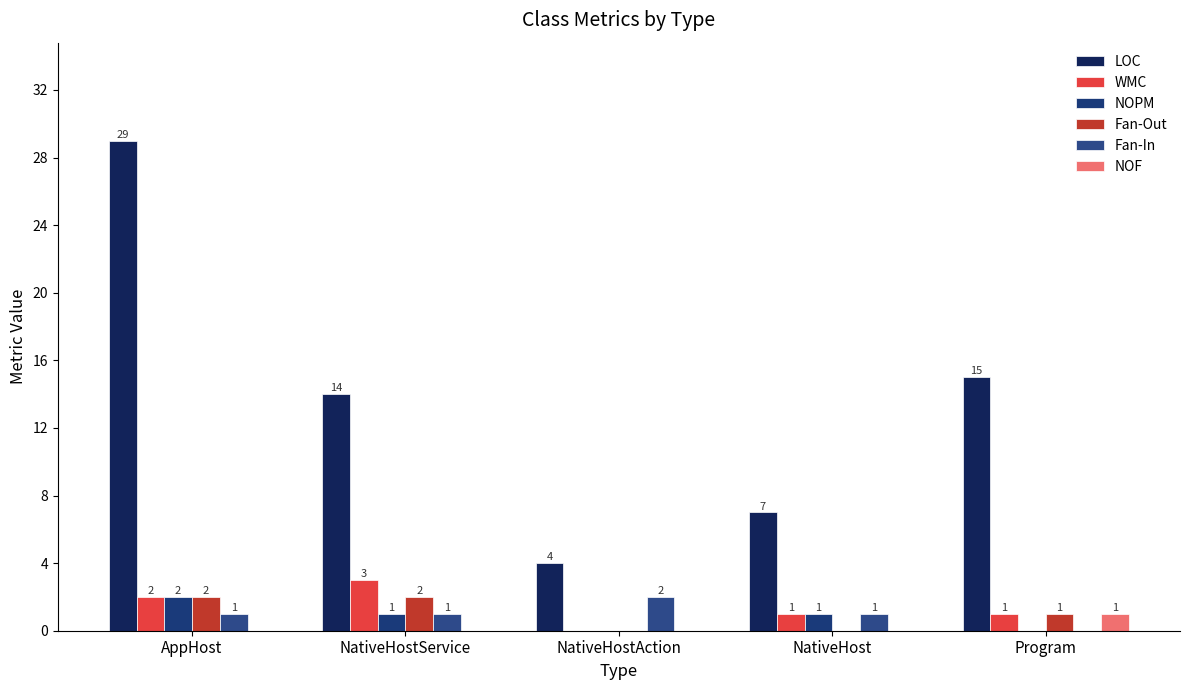

What is the average value of the Fan-In series?

1